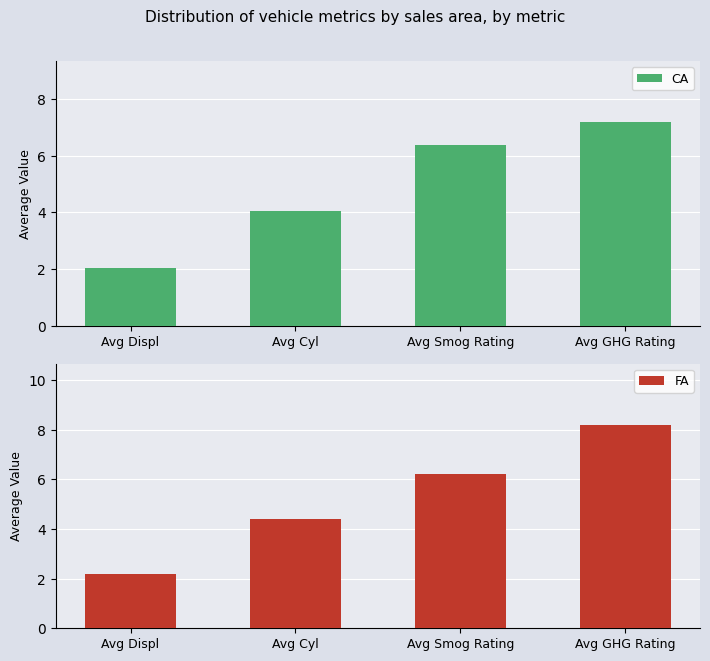

The CA series shows 2.0 at Avg Displ. True or false?

True